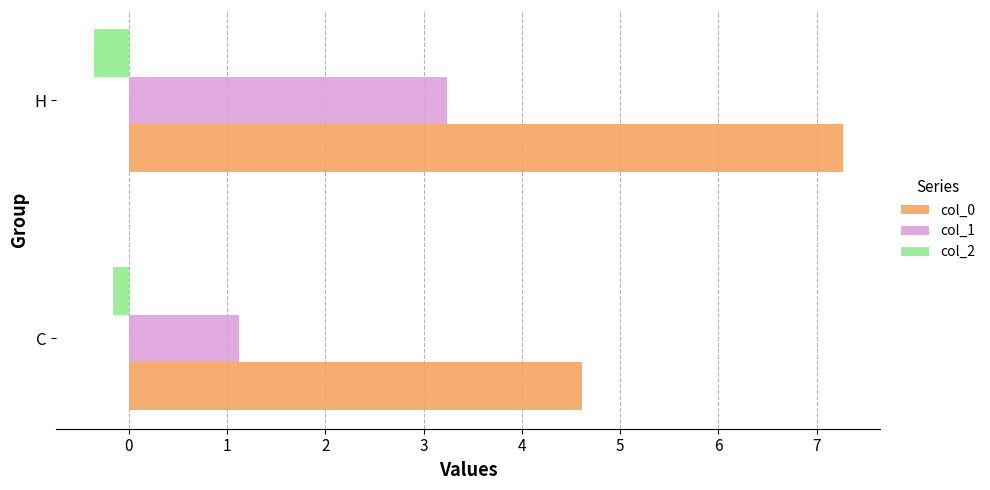

What is the average value of the col_0 series?

5.9